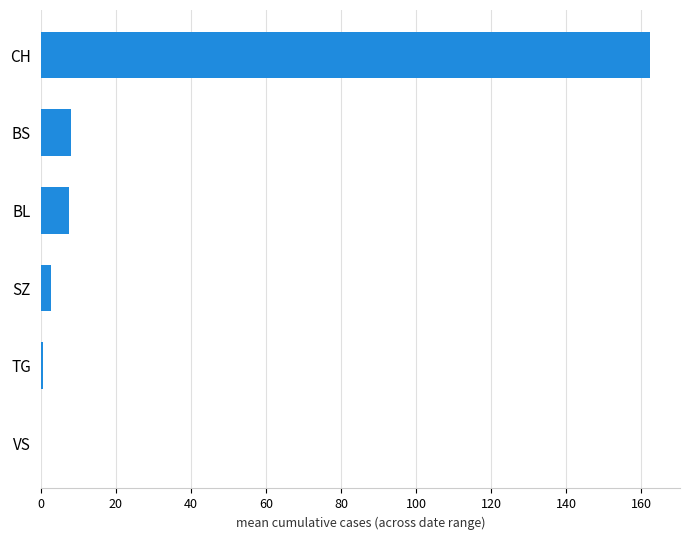

What is the average value?

30.2